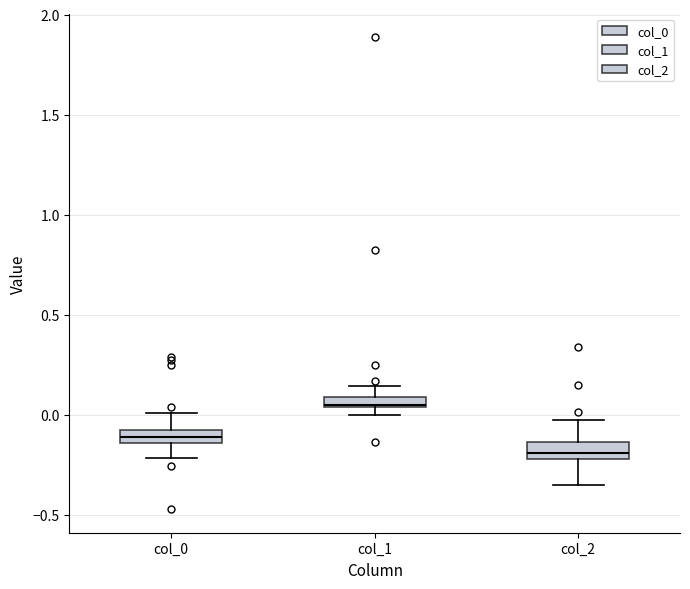

Which box has the lowest median line?

col_2